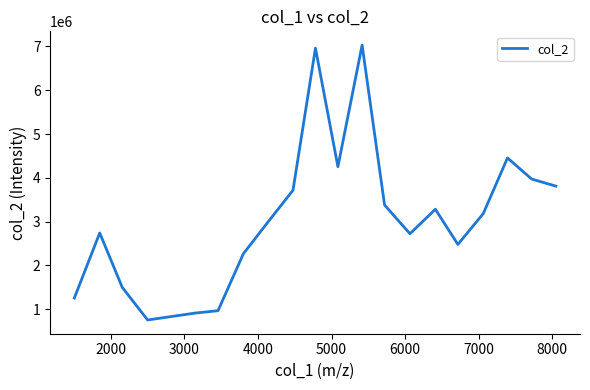

What is the smallest value displayed?

754846.2